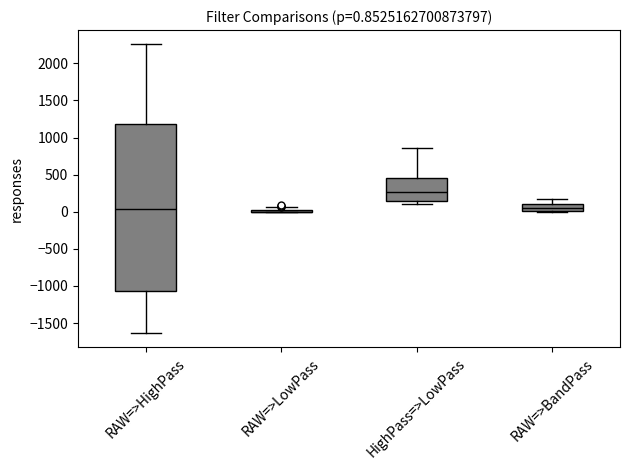

Comparing the boxes themselves (not the whiskers), which one is the tallest?

RAW=>HighPass